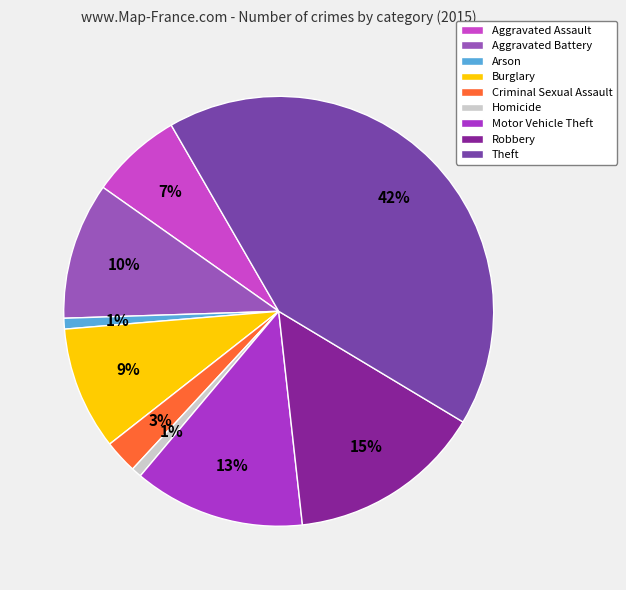

Is it true that Aggravated Battery is 10% of the pie?

True